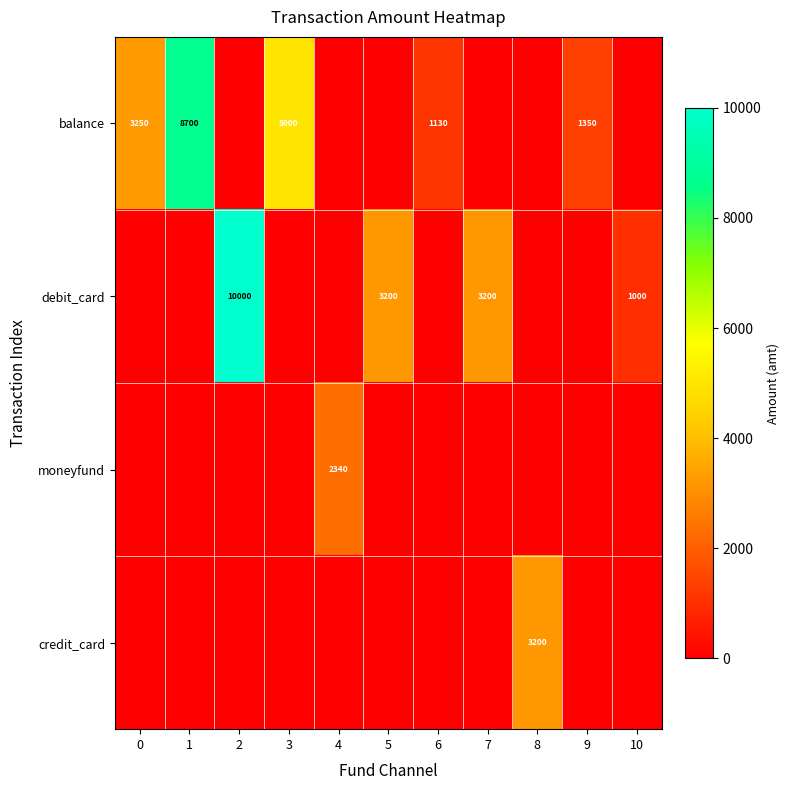

The balance series shows 3250 at 0. True or false?

True